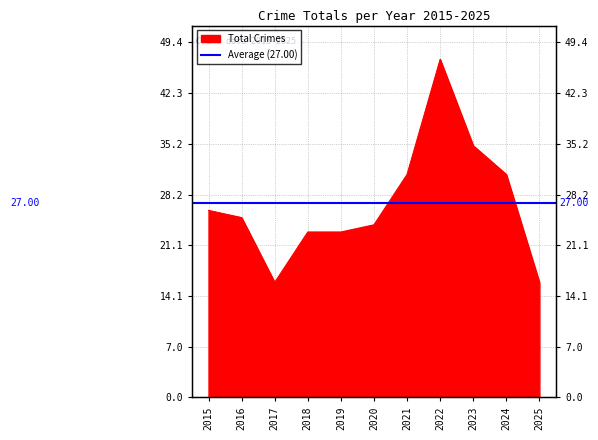

What is the value of the 2nd point from the left?

25